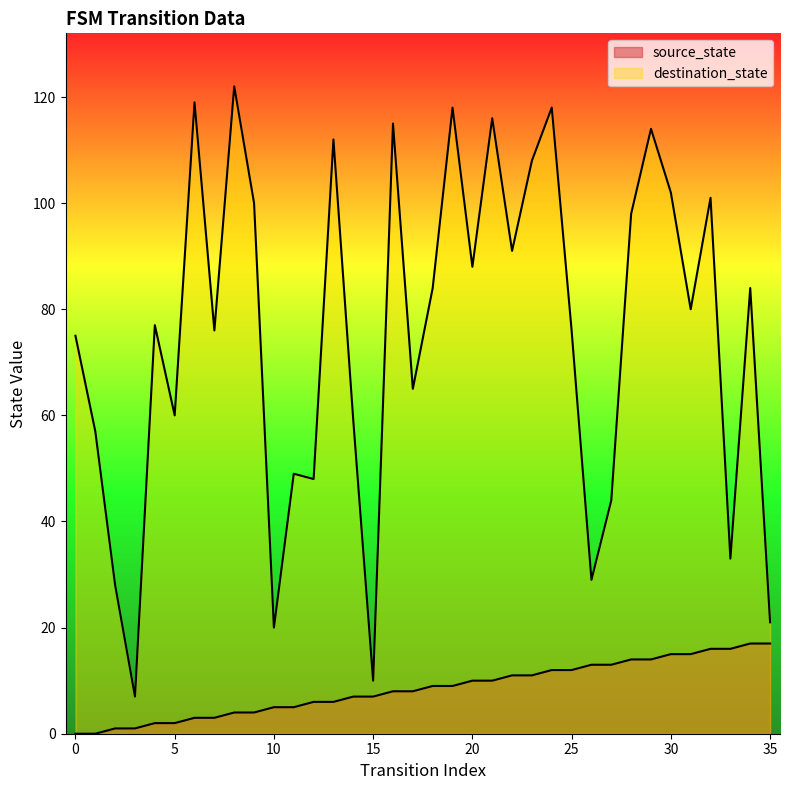

Reading left to right, extract all data points from this chart.

source_state: 0	0	1	1	2	2	3	3	4	4	5	5	6	6	7	7	8	8	9	9	10	10	11	11	12	12	13	13	14	14	15	15	16	16	17	17
destination_state: 75	57	28	7	77	60	119	76	122	100	20	49	48	112	59	10	115	65	84	118	88	116	91	108	118	76	29	44	98	114	102	80	101	33	84	21